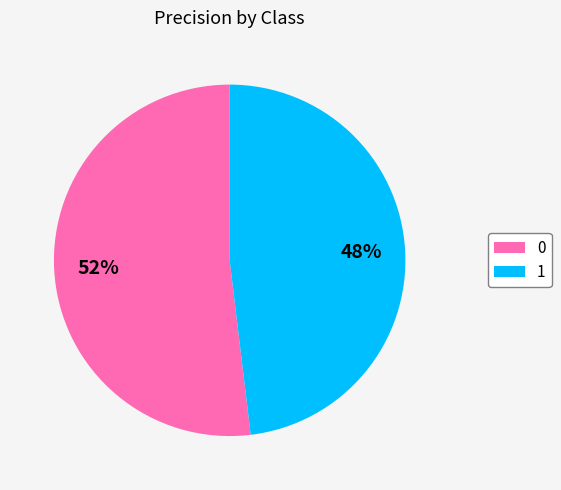

Rank the categories by value from highest to lowest.

0, 1